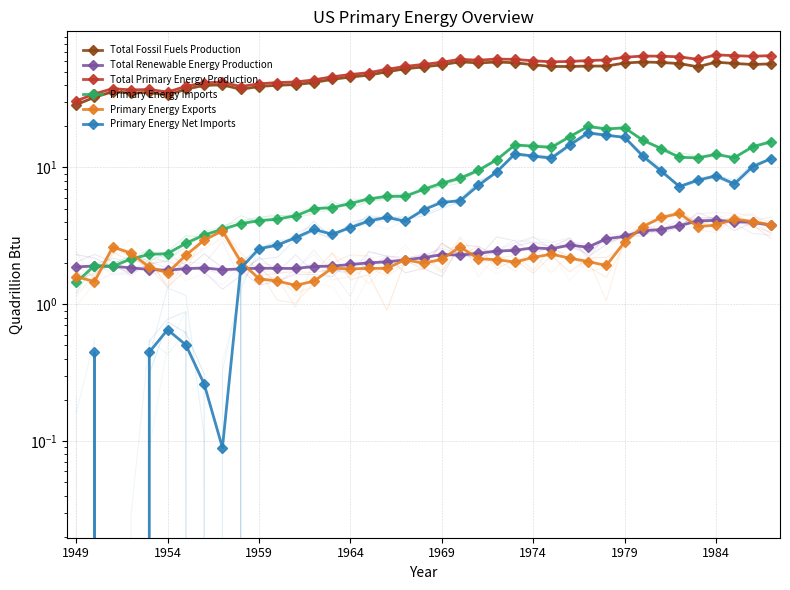

What position from the right is 18?

21